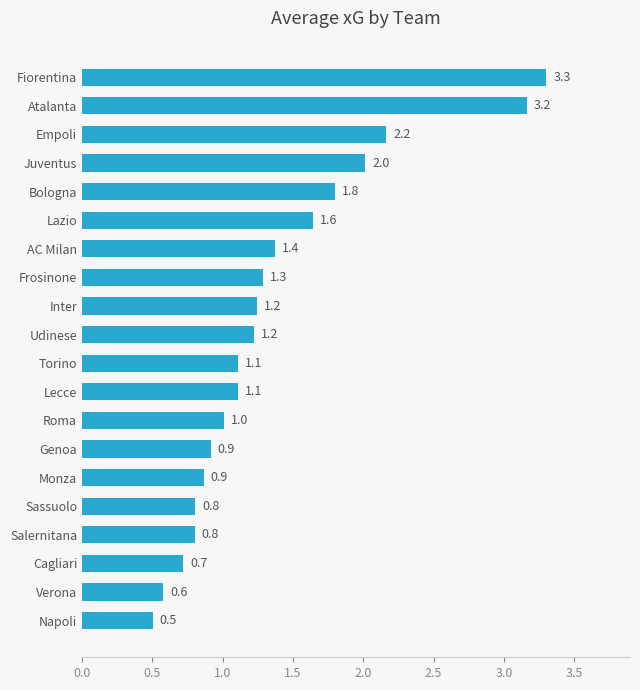

Reading bottom to top, transcribe all the data shown in this chart.

Napoli=0.5	Verona=0.6	Cagliari=0.7	Salernitana=0.8	Sassuolo=0.8	Monza=0.9	Genoa=0.9	Roma=1.0	Lecce=1.1	Torino=1.1	Udinese=1.2	Inter=1.2	Frosinone=1.3	AC Milan=1.4	Lazio=1.6	Bologna=1.8	Juventus=2.0	Empoli=2.2	Atalanta=3.2	Fiorentina=3.3